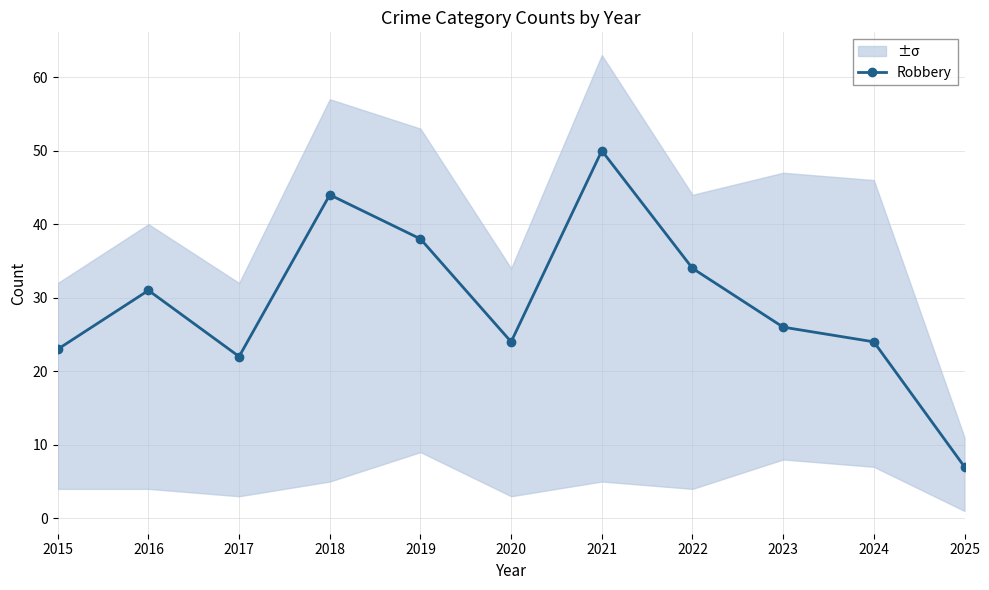

What is the difference between the values at 2018 and 2023?

18